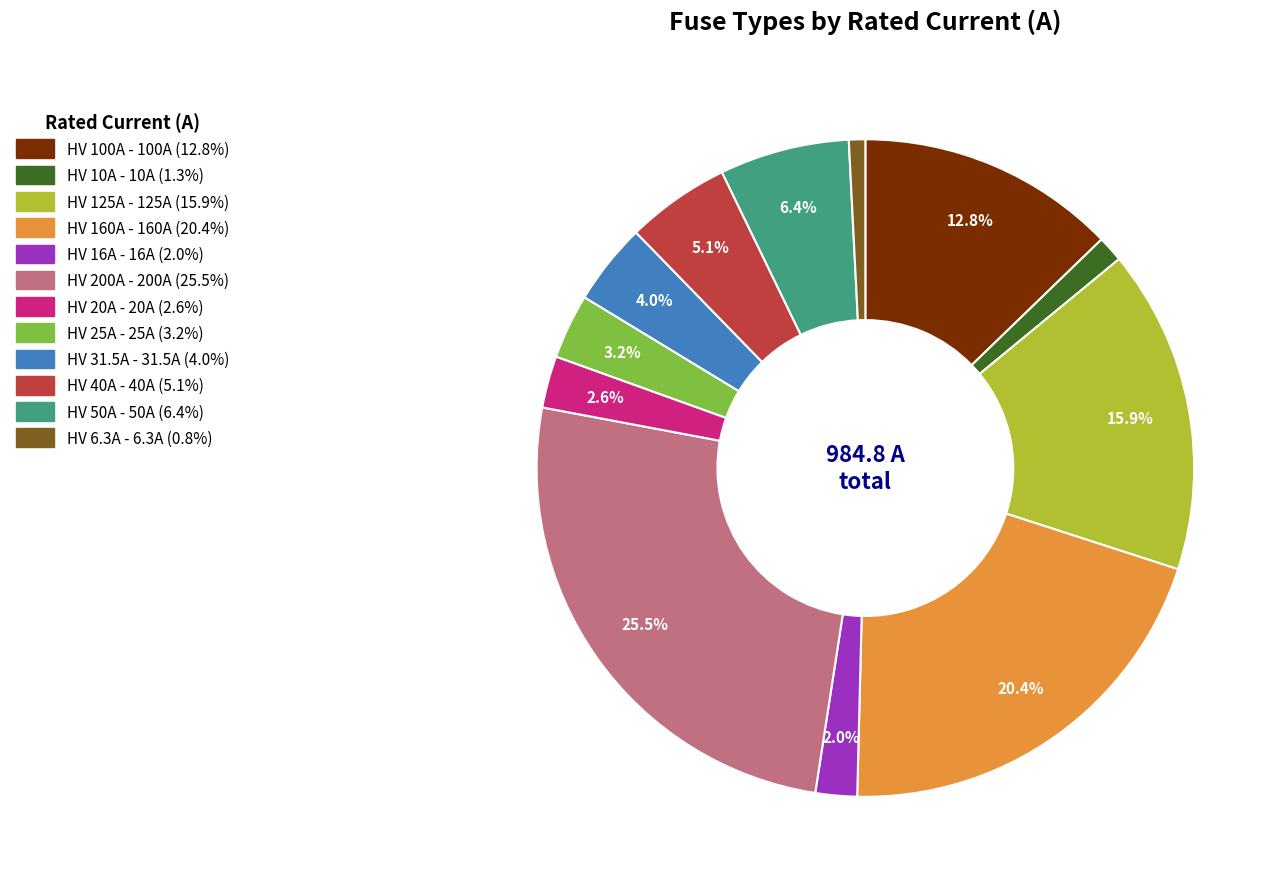

Does HV 125A account for over 50% of the chart?

No